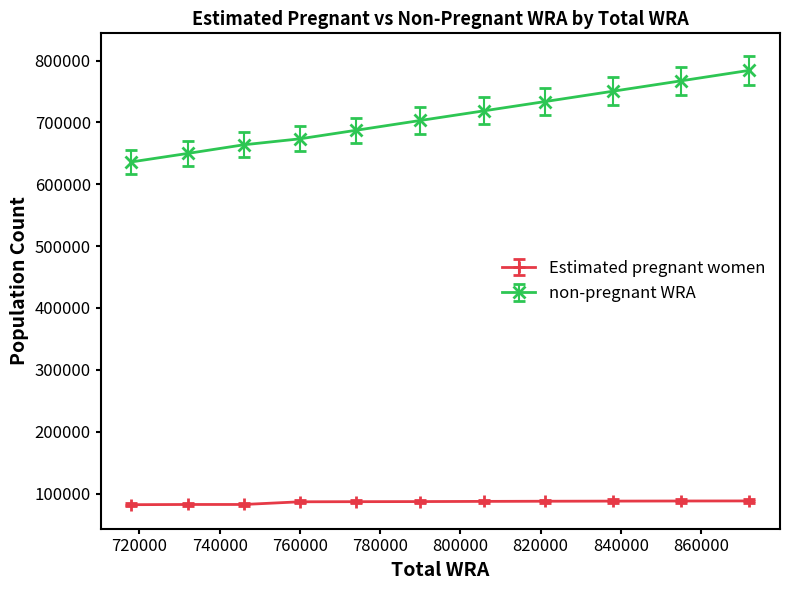

True or false: Estimated pregnant women has more than 0 points higher than both neighbors.

True